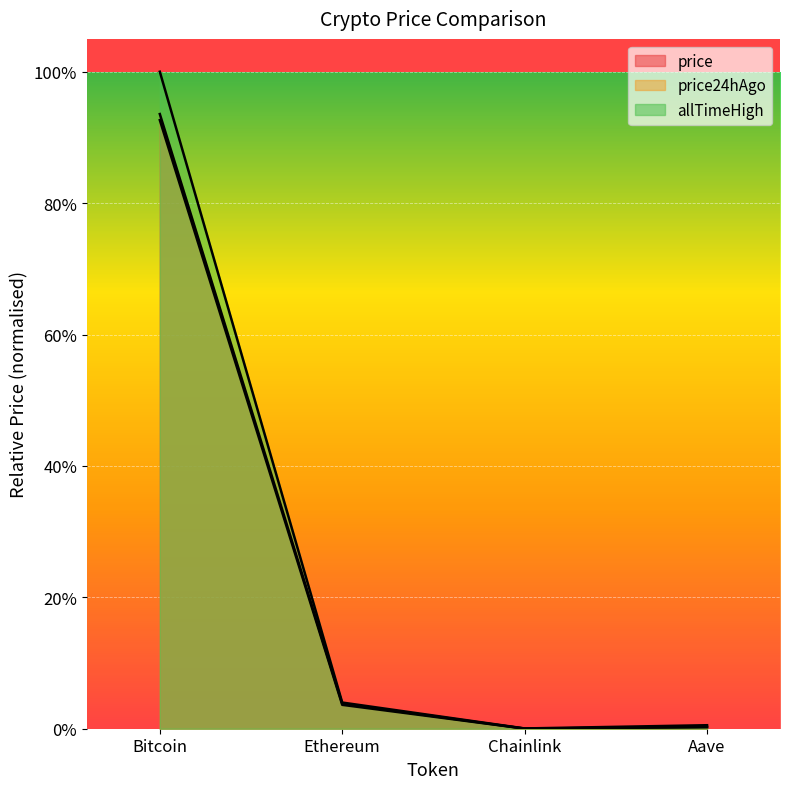

Between Bitcoin and Ethereum, which series saw the biggest shift?

allTimeHigh